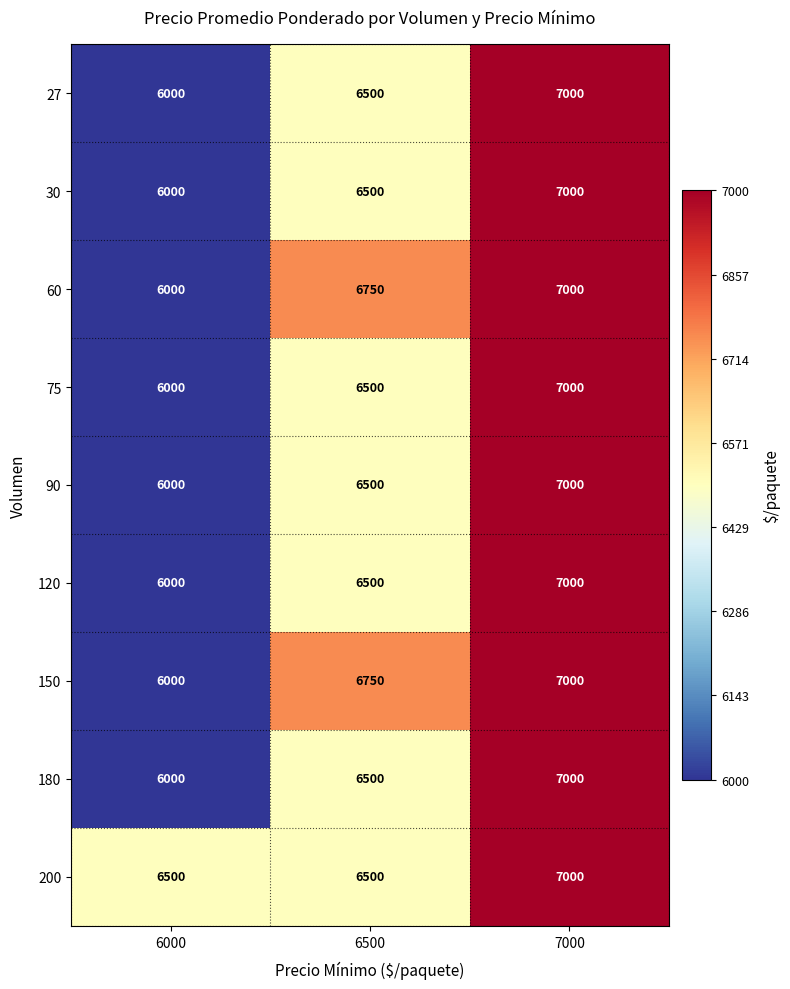

Reading right to left, transcribe all the data shown in this chart.

27: 7000=7000	6500=6500	6000=6000
30: 7000=7000	6500=6500	6000=6000
60: 7000=7000	6500=6750	6000=6000
75: 7000=7000	6500=6500	6000=6000
90: 7000=7000	6500=6500	6000=6000
120: 7000=7000	6500=6500	6000=6000
150: 7000=7000	6500=6750	6000=6000
180: 7000=7000	6500=6500	6000=6000
200: 7000=7000	6500=6500	6000=6500